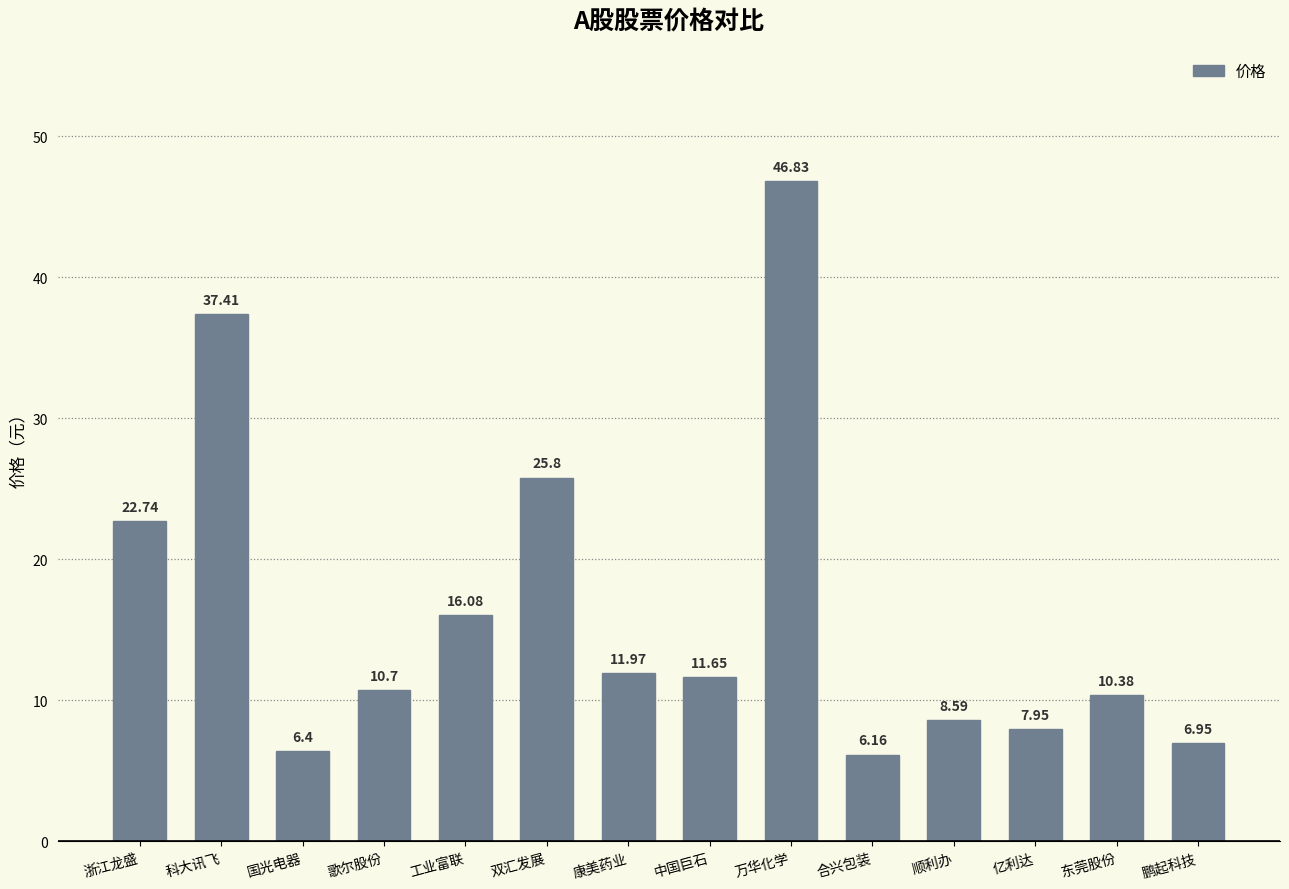

What is the value of the 5th bar from the left?

16.1